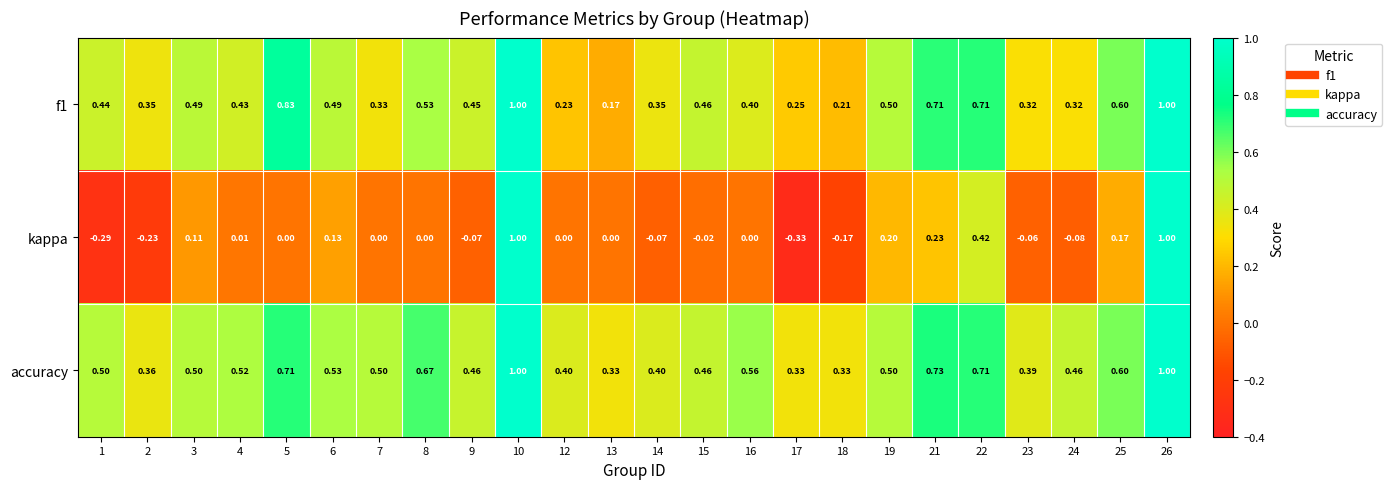

Which series has the largest range (max minus min)?

kappa